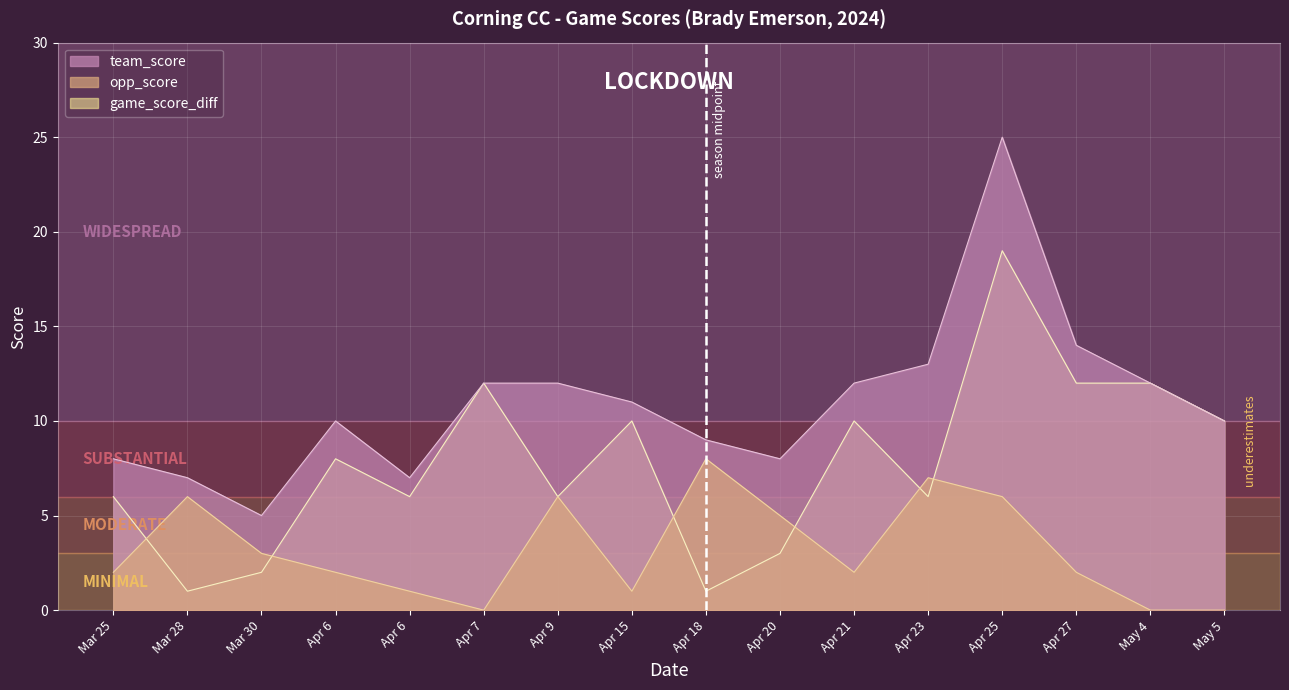

How many data points in team_score are less than 11?

8